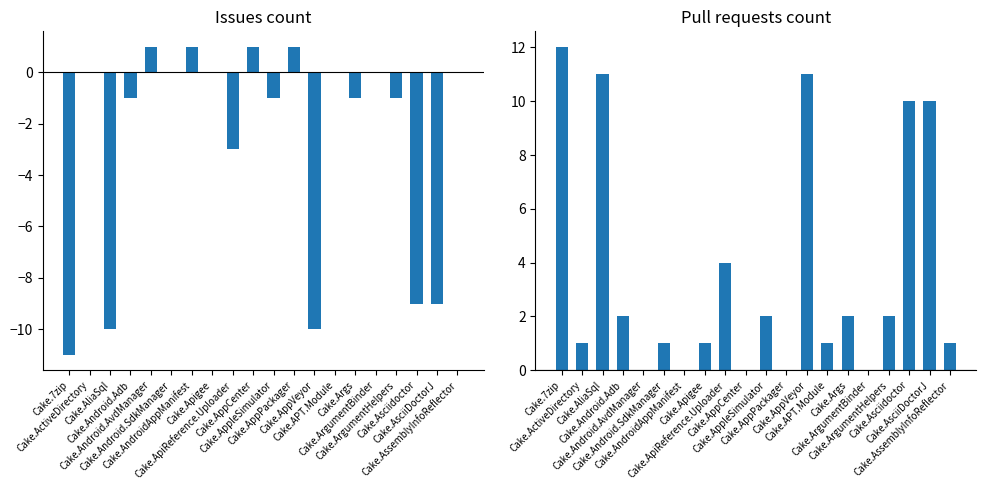

Where does the Issues count series first go above 0?

Cake.Android.AvdManager